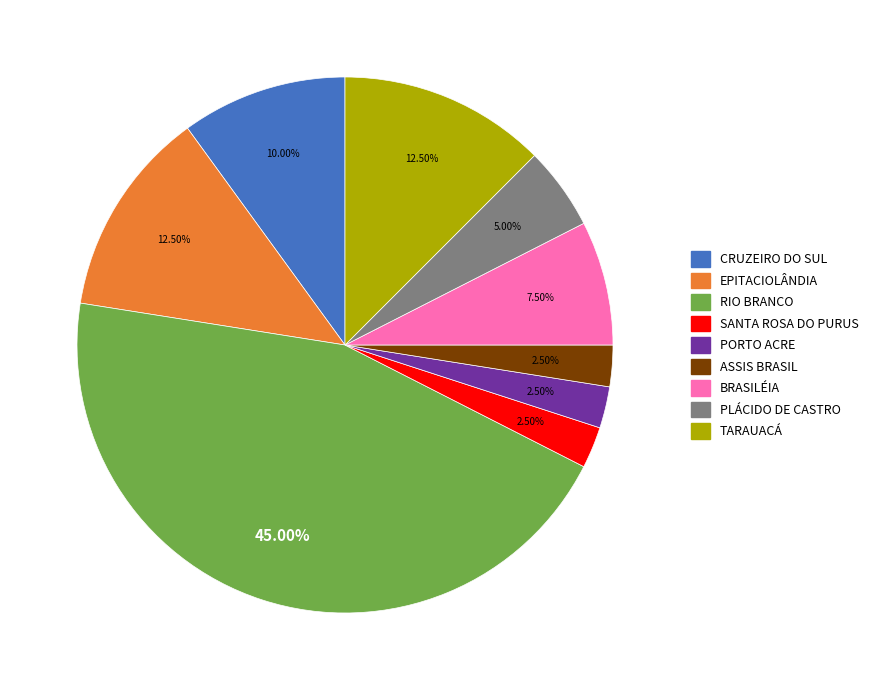

What is the ratio of the value at RIO BRANCO to the value at ASSIS BRASIL?

18.0